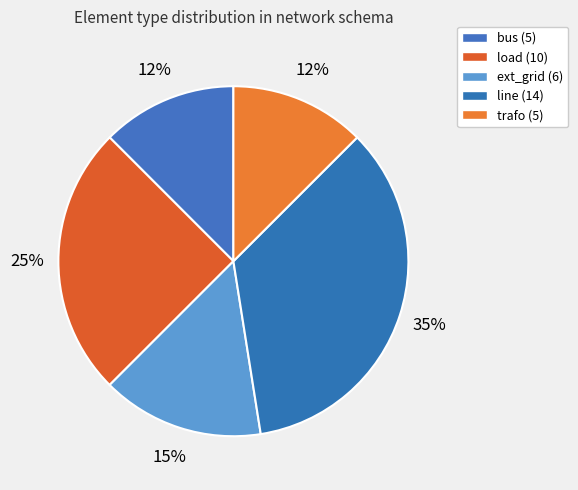

Which slice is the smallest?

bus